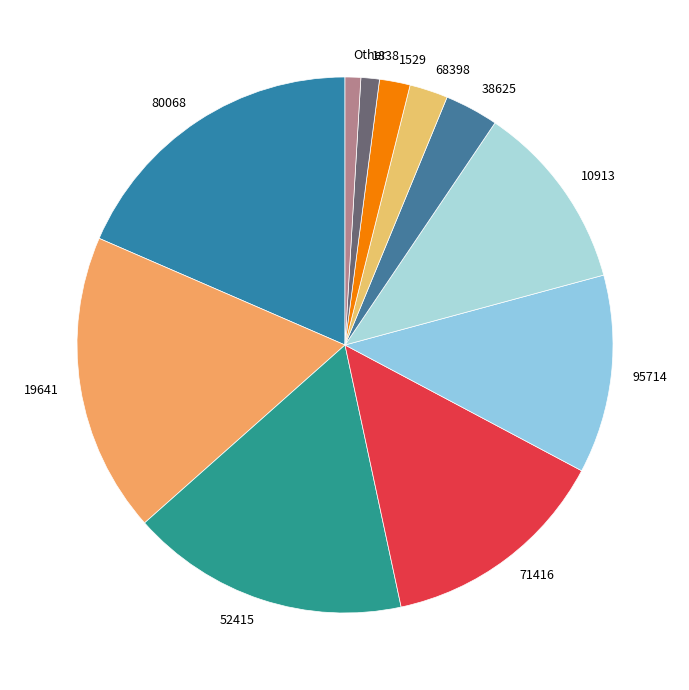

Do 10913 and 1838 together represent more than half of the pie?

No